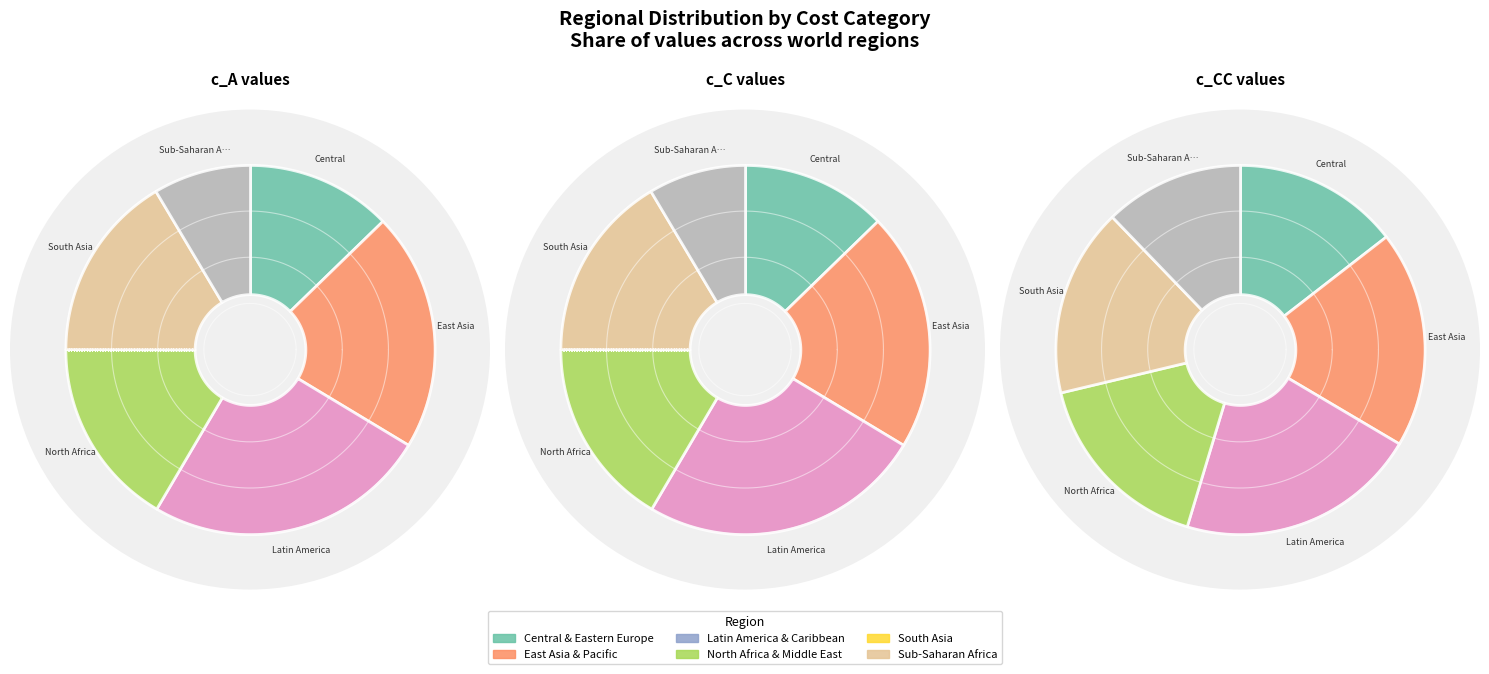

True or false: East Asia & Pacific accounts for 11% of the total.

False